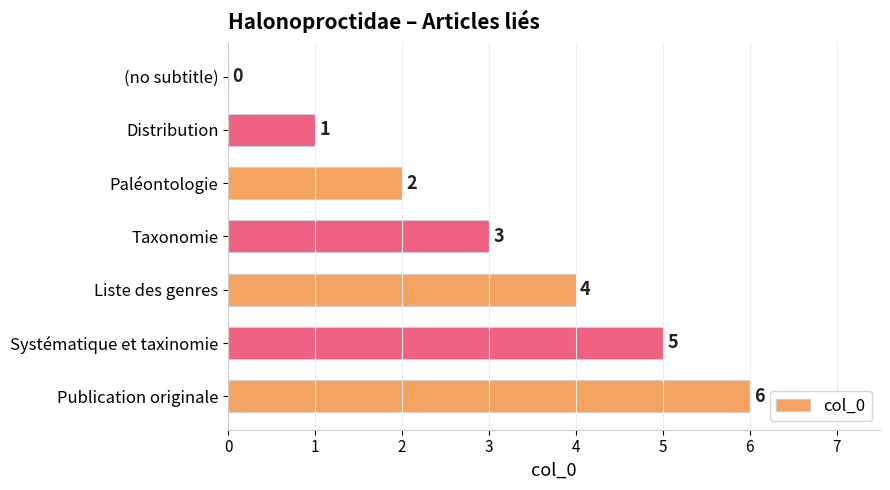

Between Publication originale and Distribution, which is larger?

Publication originale